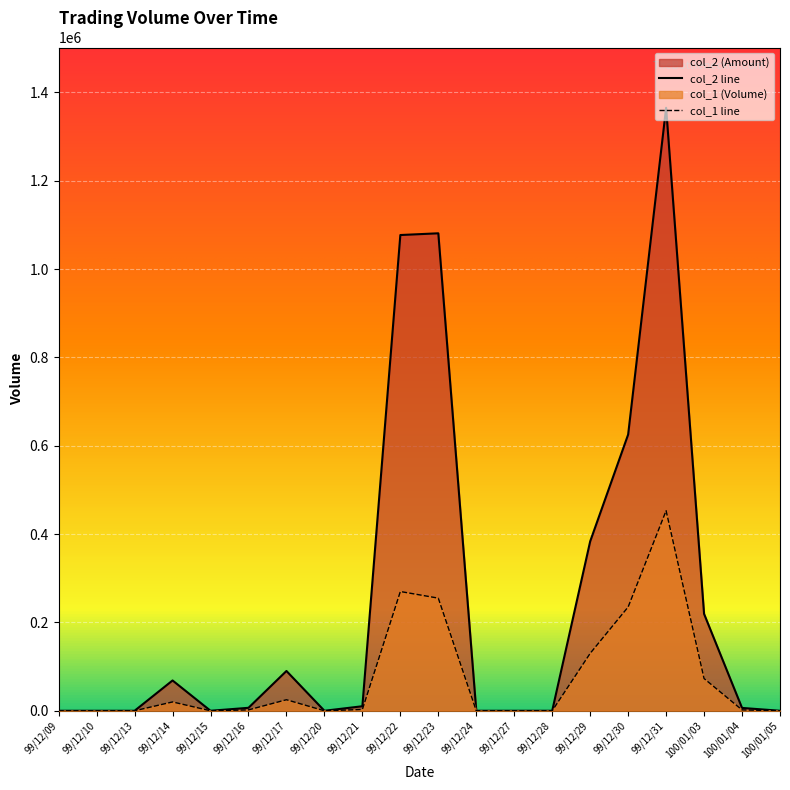

Reading left to right, transcribe all the data shown in this chart.

col_1: 0	0	0	20000	0	2000	25000	0	3000	270000	255000	0	0	0	130000	235000	453000	73000	2000	0
col_2: 0	0	0	68600	0	6700	90070	0	10260	1077070	1080980	0	0	0	383500	625350	1365120	219320	6440	0